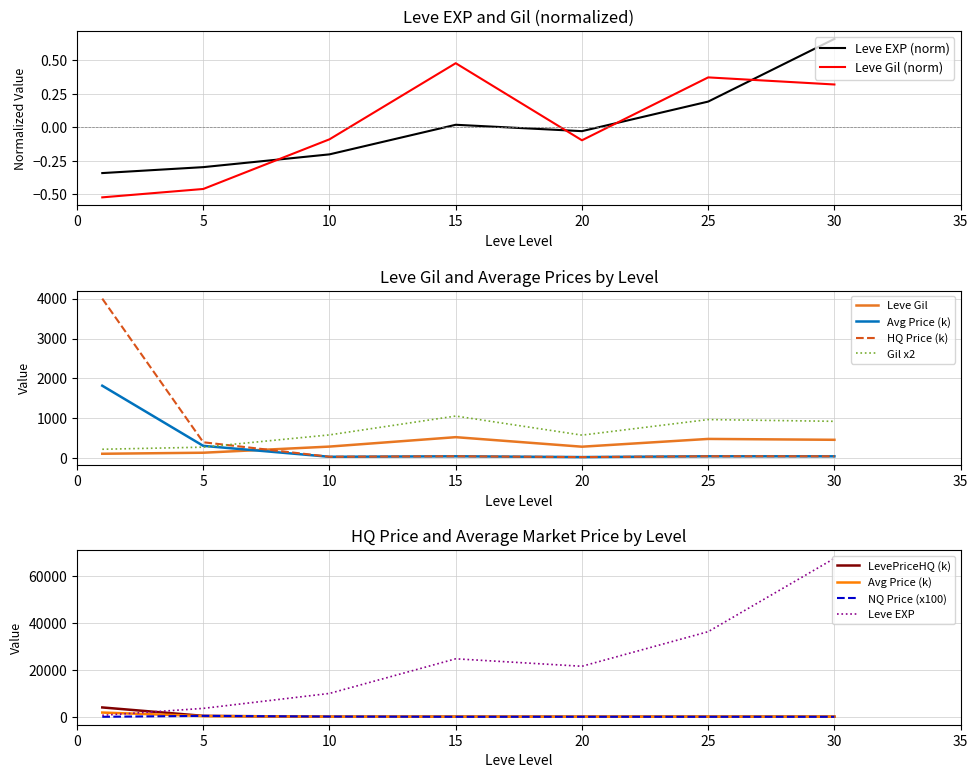

How many data points does each series have?

7